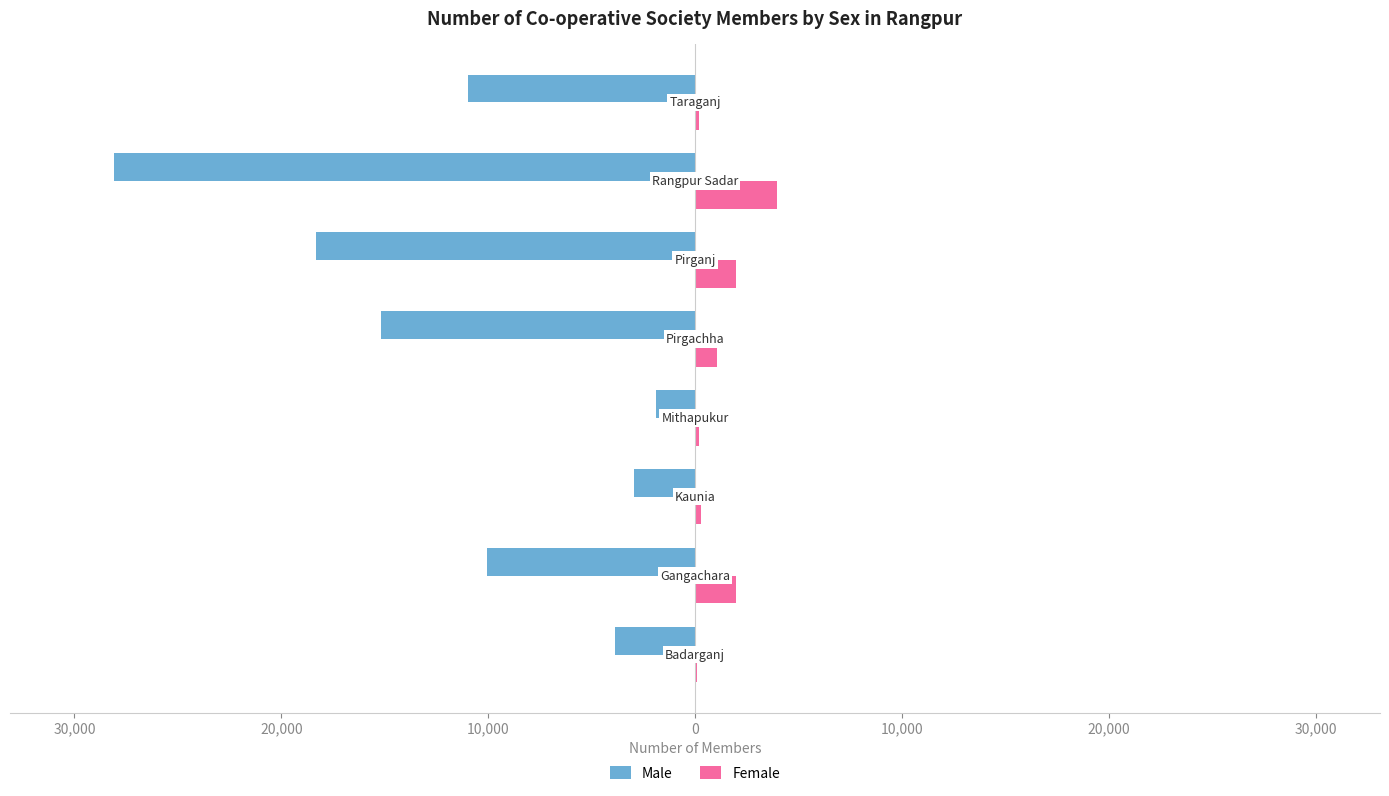

What are all the series names shown in the legend?

Male, Female